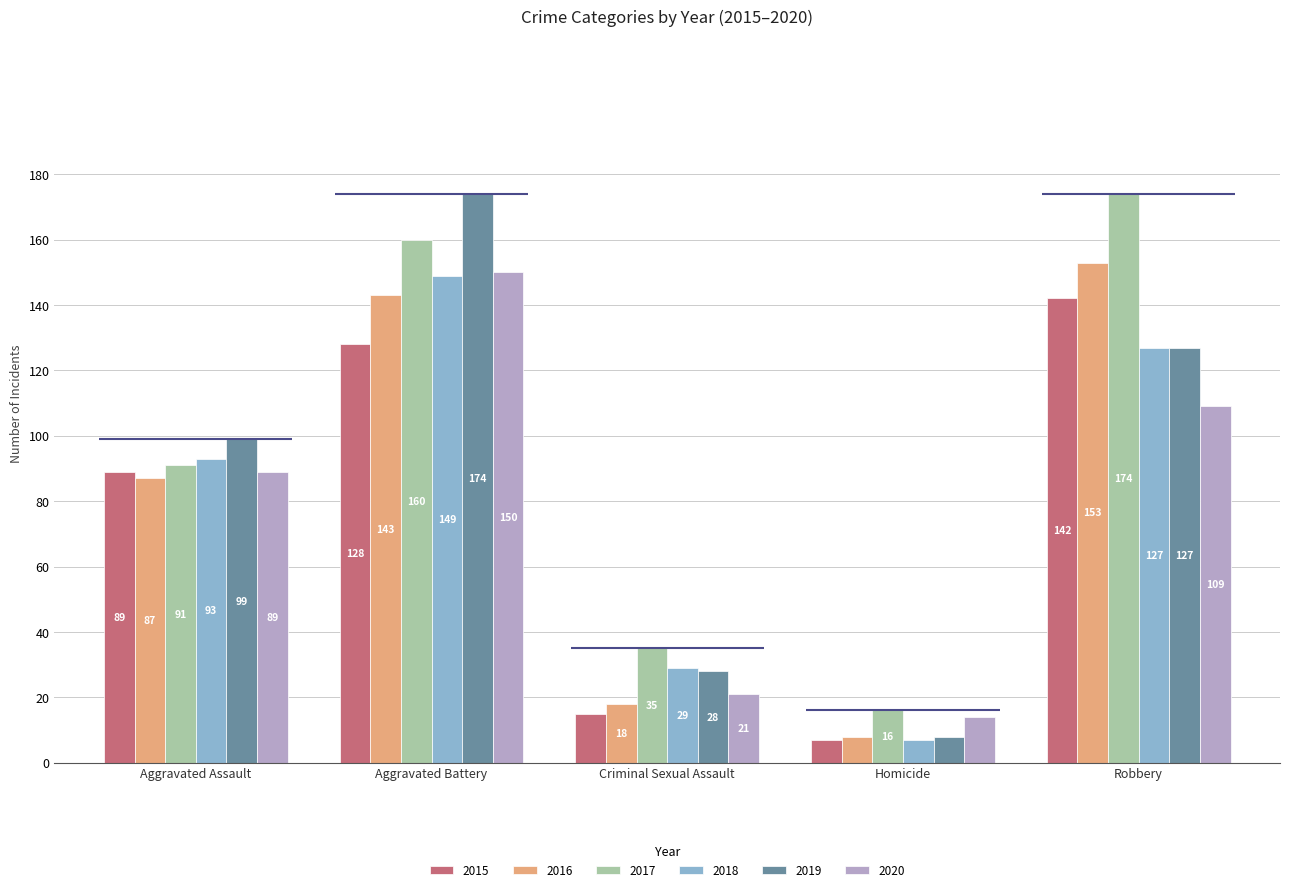

At how many categories does at least one series exceed 42?

3